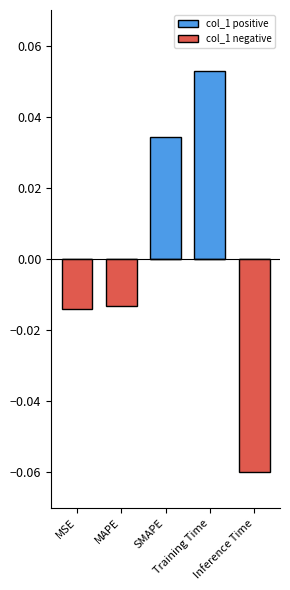

How many series are shown in this chart?

2